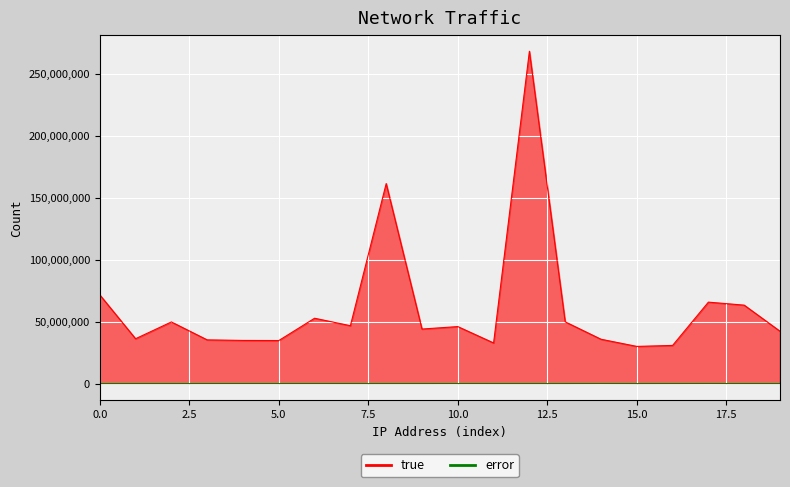

What is the sum of all error values?

280275